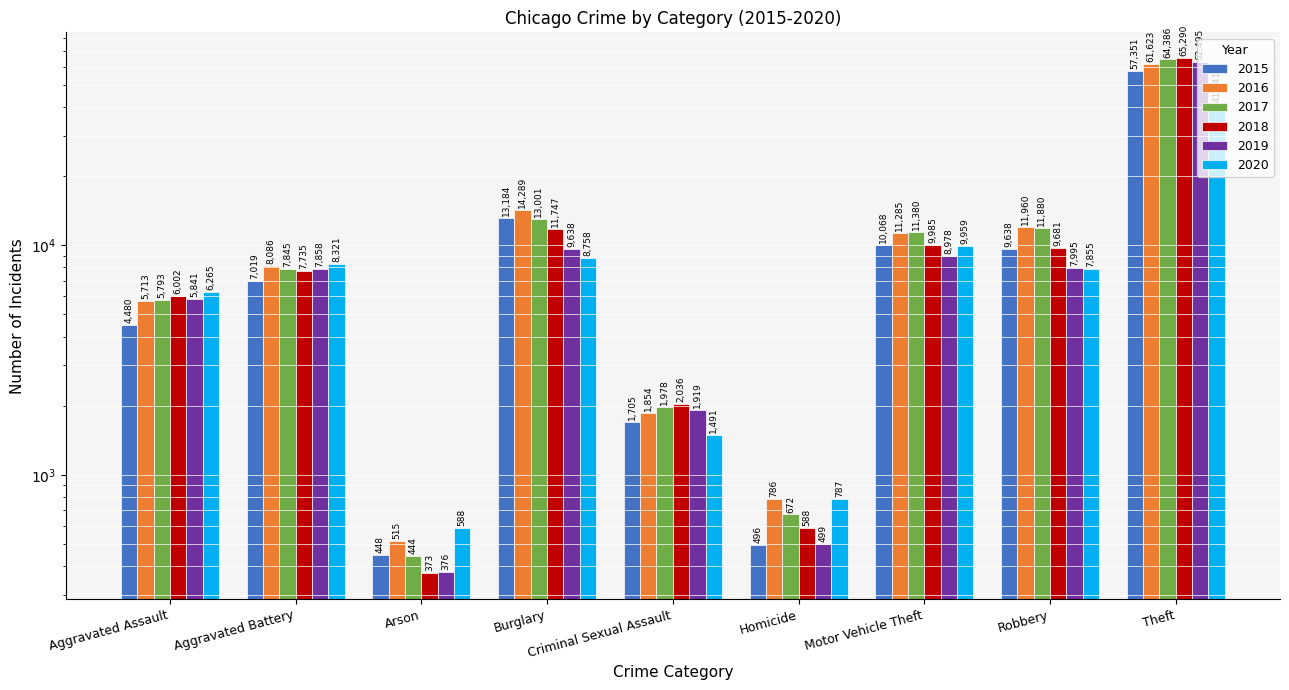

What is the label of the 3rd bar from the left?

Arson